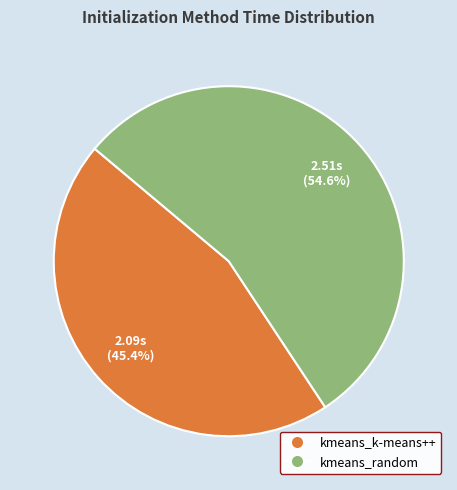

What percentage is NOT represented by kmeans_k-means++?

54.6%